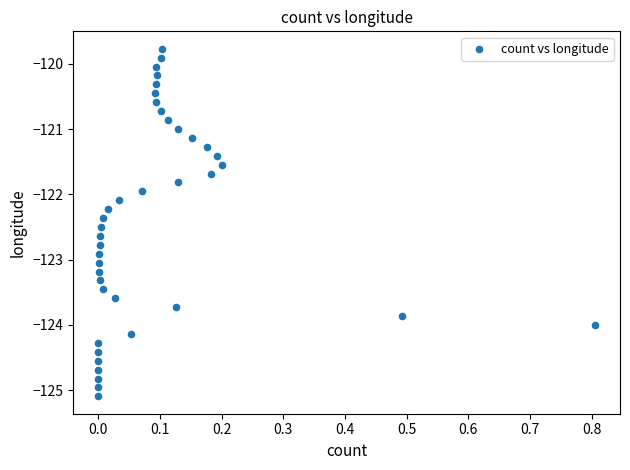

What is the range of X values (max minus min)?

0.8